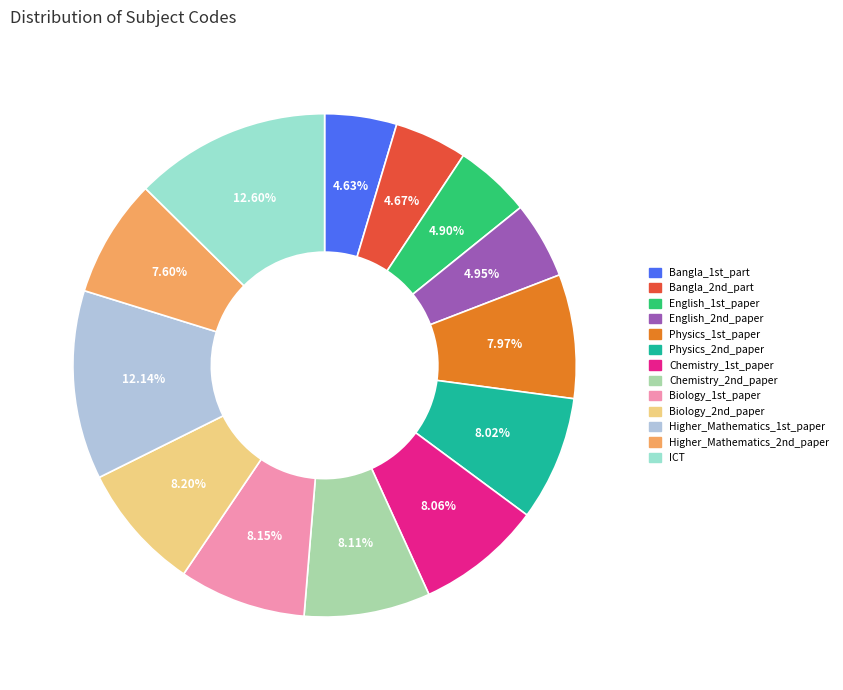

Approximately how many times larger is the value at English_2nd_paper compared to Bangla_2nd_part?

1.1